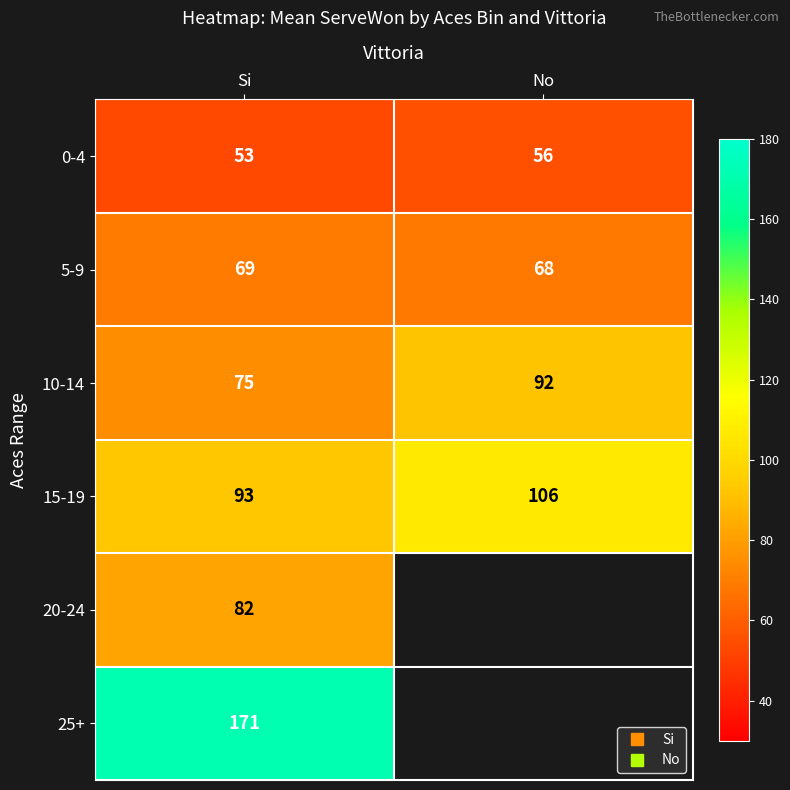

The 25+ series shows 111.9 at Si. True or false?

False